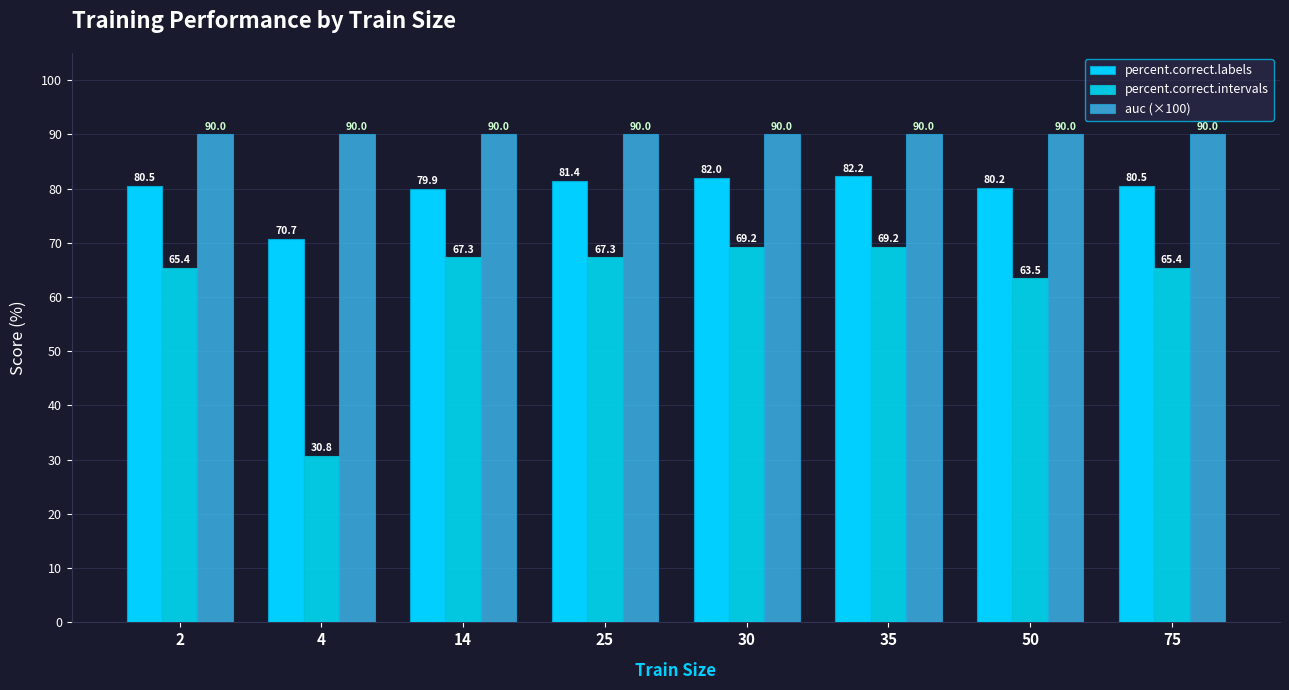

Reading left to right, transcribe all the data shown in this chart.

percent.correct.labels: 2=80.5	4=70.7	14=79.9	25=81.4	30=82.0	35=82.2	50=80.2	75=80.5
percent.correct.intervals: 2=65.4	4=30.8	14=67.3	25=67.3	30=69.2	35=69.2	50=63.5	75=65.4
auc (×100): 2=90.0	4=90.0	14=90.0	25=90.0	30=90.0	35=90.0	50=90.0	75=90.0